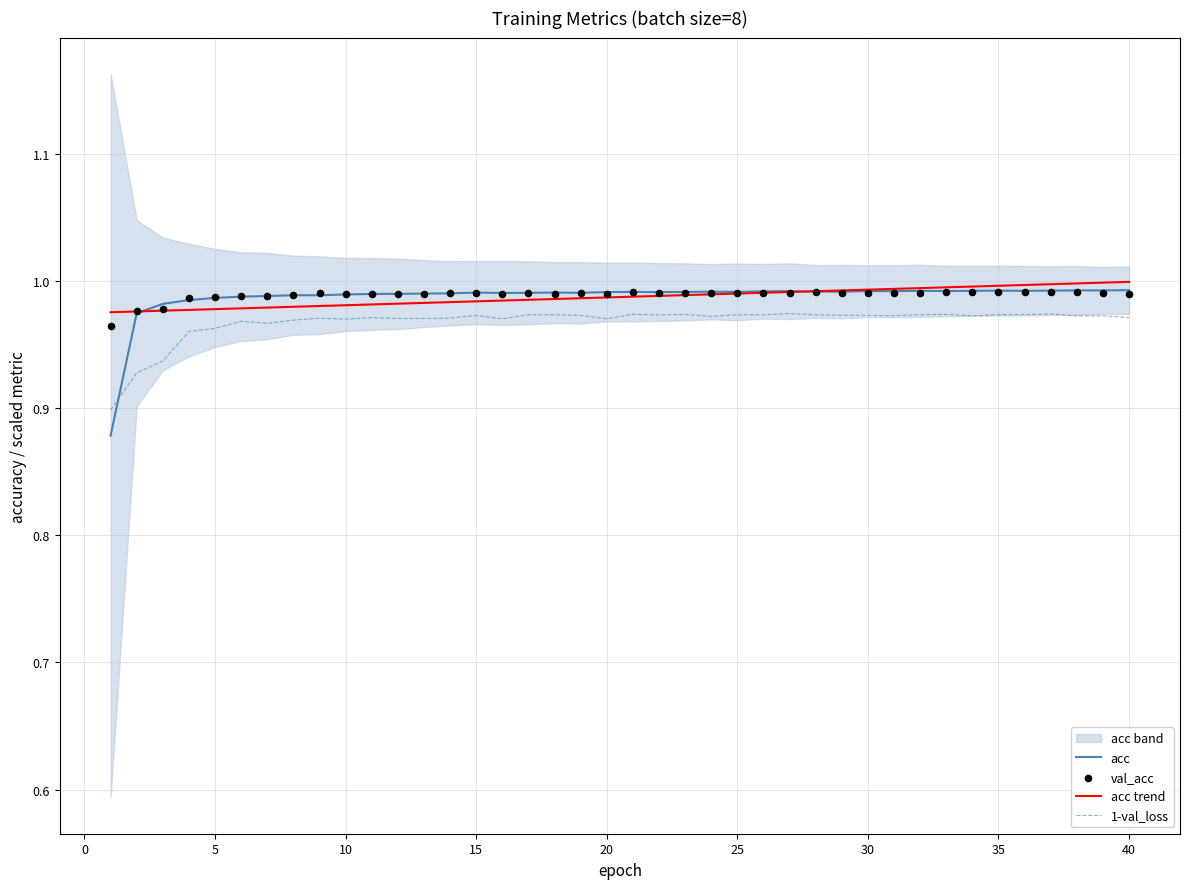

True or false: 1-val_loss and acc cross at least once.

True